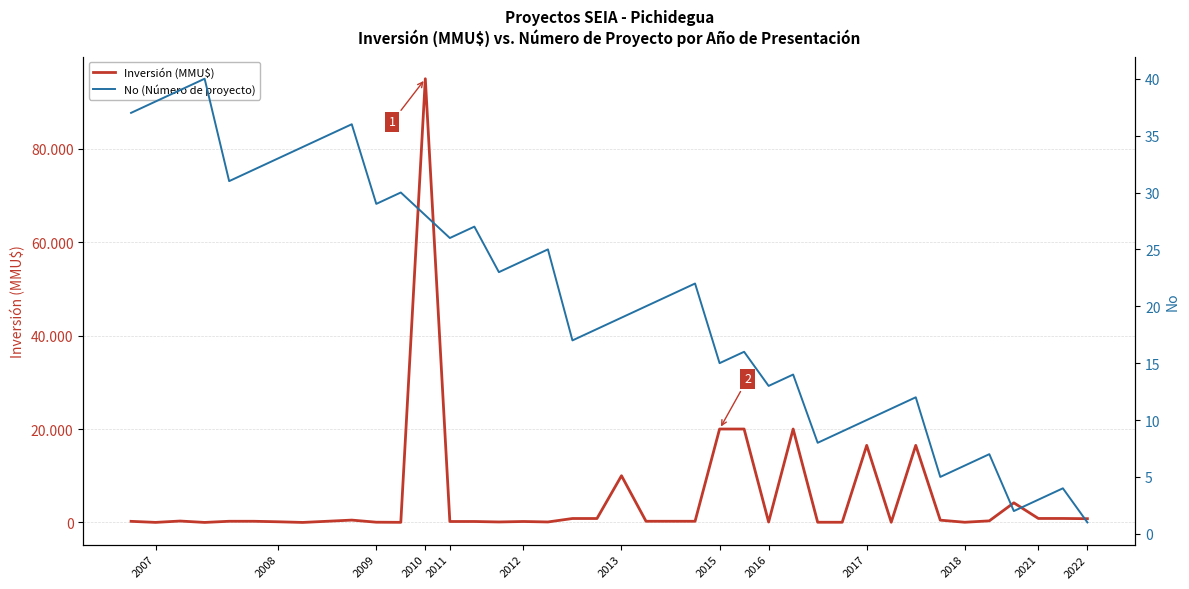

True or false: Inversión (MMU$) has more than 2 points higher than both neighbors.

True